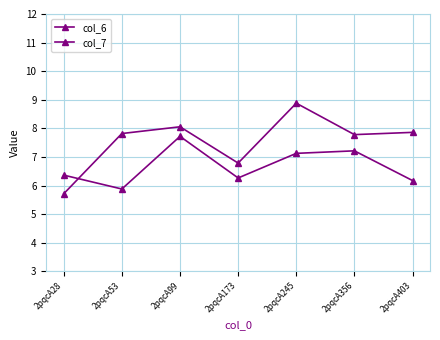

After their last crossing, which series has the higher values: col_7 or col_6?

col_6